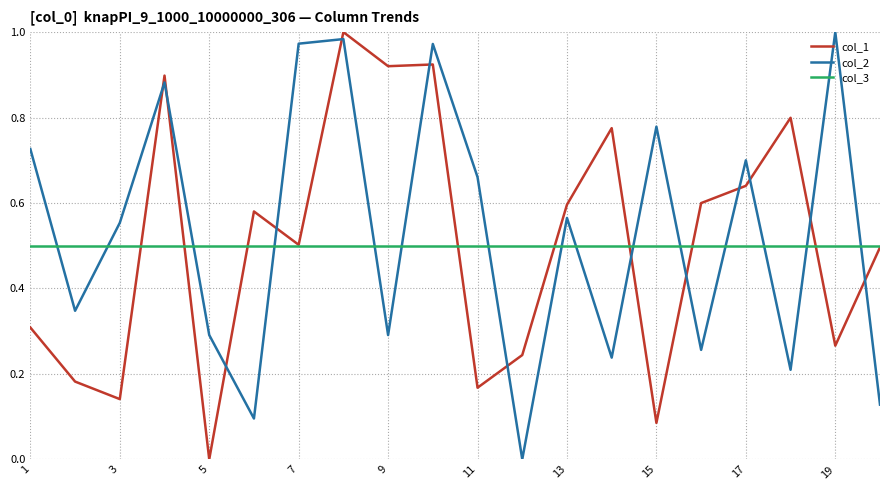

After their last crossing, which series has the higher values: col_2 or col_3?

col_3